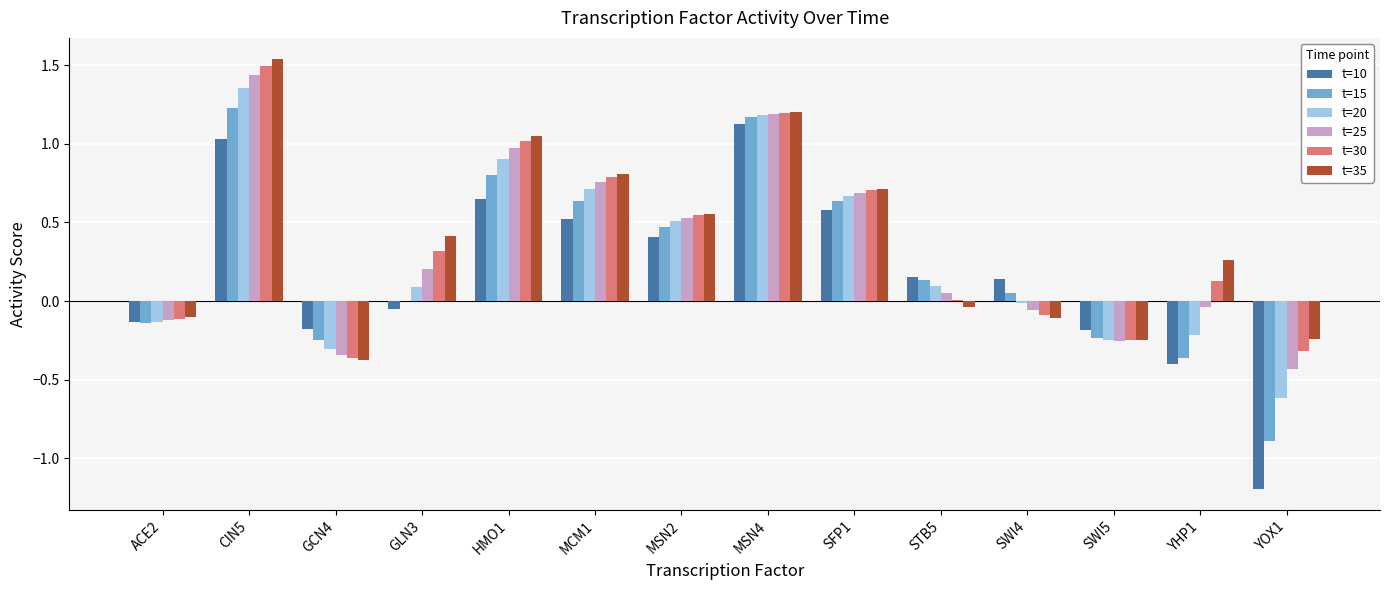

What is the sum of all t=30 values?

5.1